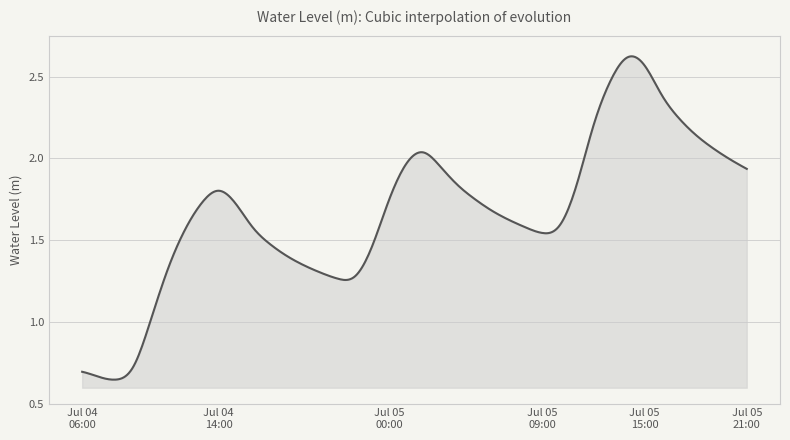

Does the chart display data point markers on the line(s)?

No